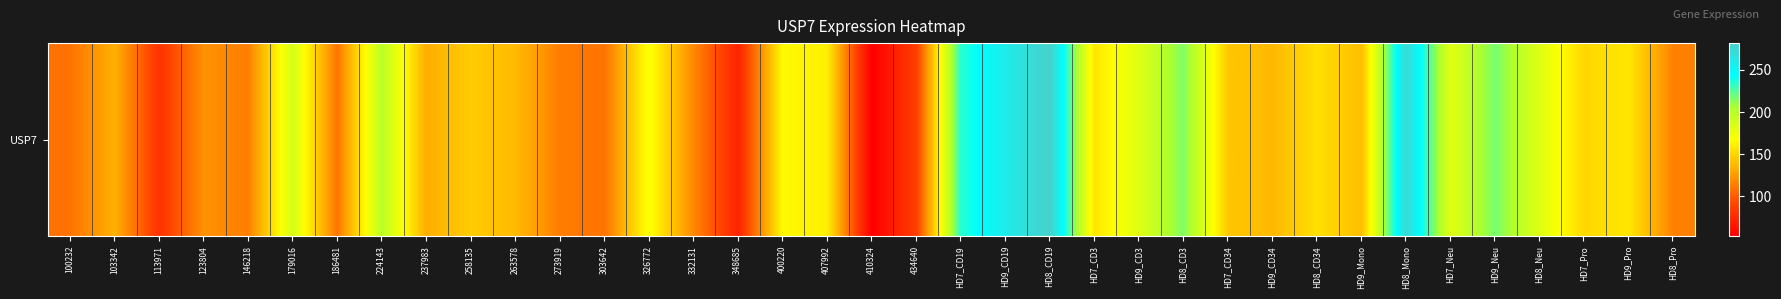

Reading right to left, what are all the values shown in this chart?

115.0	157.0	150.5	181.9	217.4	180.6	274.1	139.7	154.1	137.3	143.9	215.8	181.4	156.9	281.9	258.4	234.9	87.2	52.6	160.4	165.4	72.9	117.9	169.8	109.6	113.2	138.3	145.9	133.0	198.7	110.3	187.5	114.0	121.8	80.5	134.3	109.0